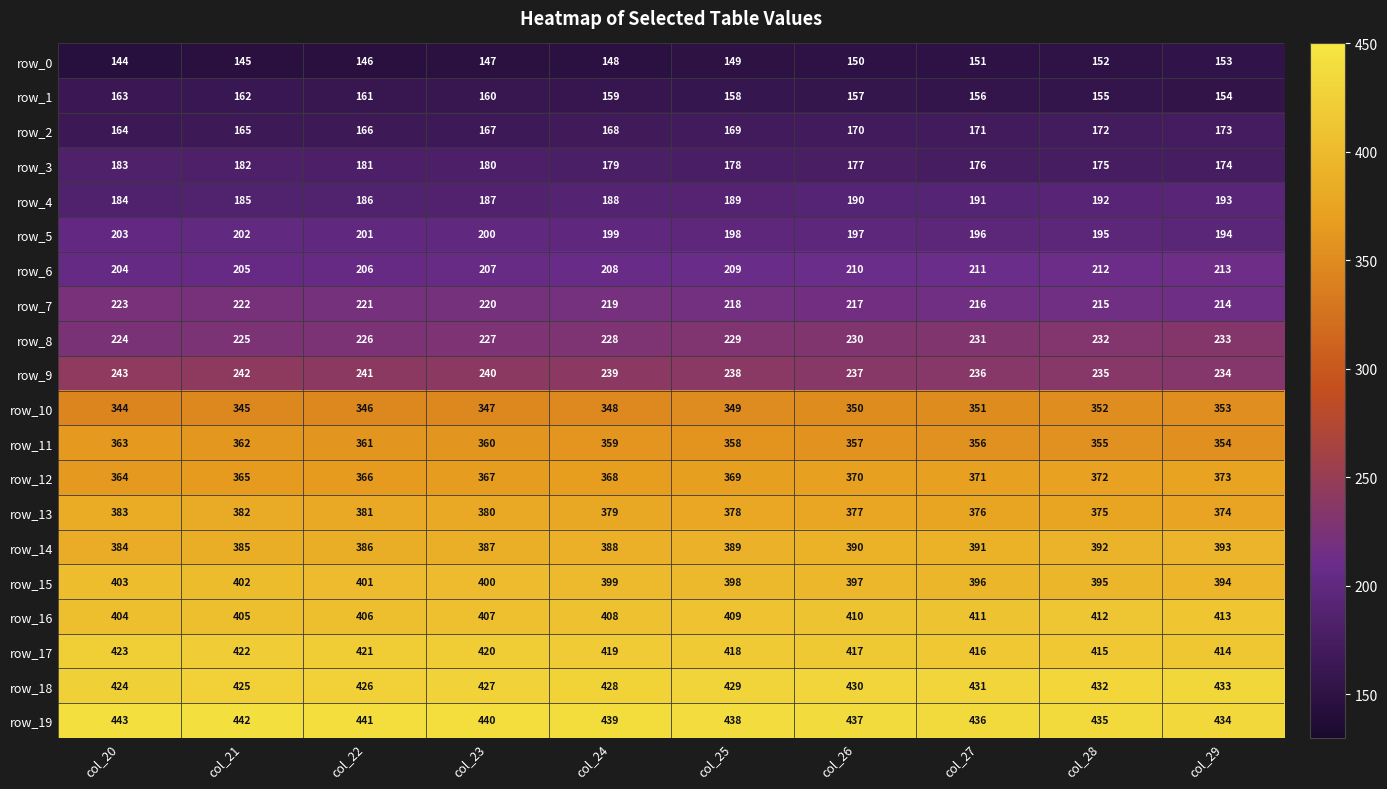

What value does the row_16 series have at col_25?

409